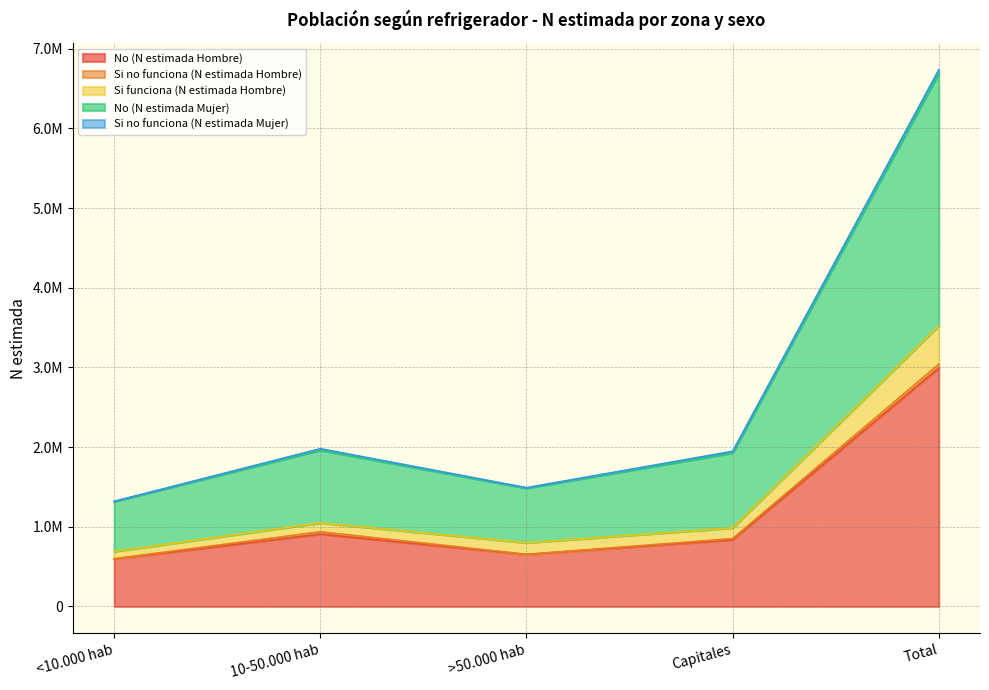

Does the chart display data point markers on the line(s)?

No